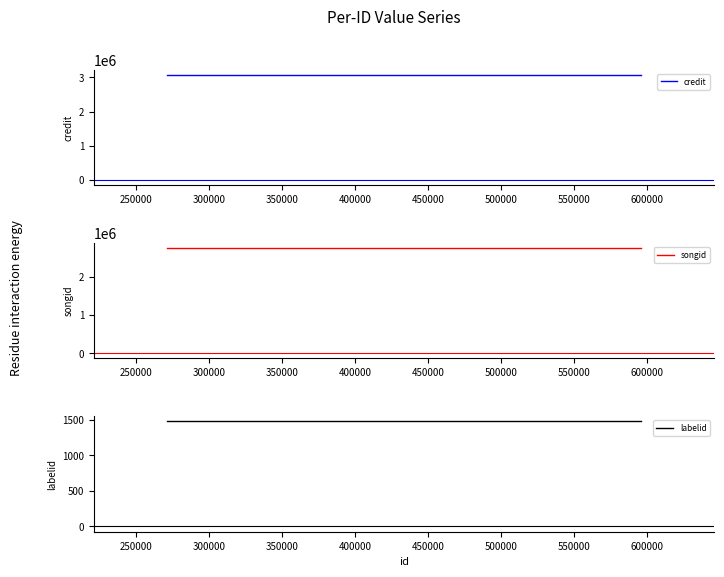

The credit series shows 3069969 at 300000. True or false?

True